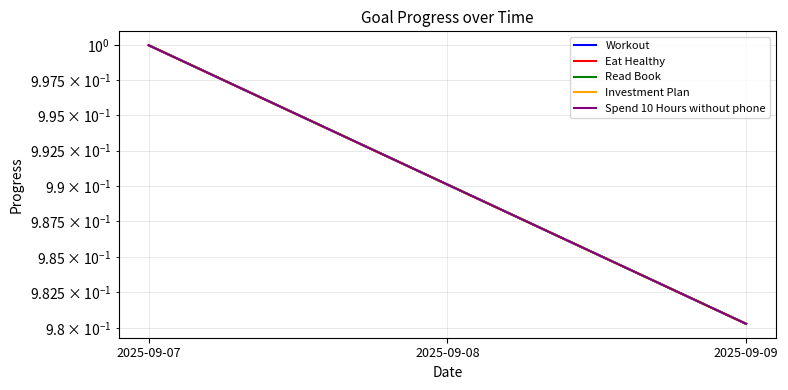

Is it true that Spend 10 Hours without phone equals 1.0 at 2025-09-07?

True